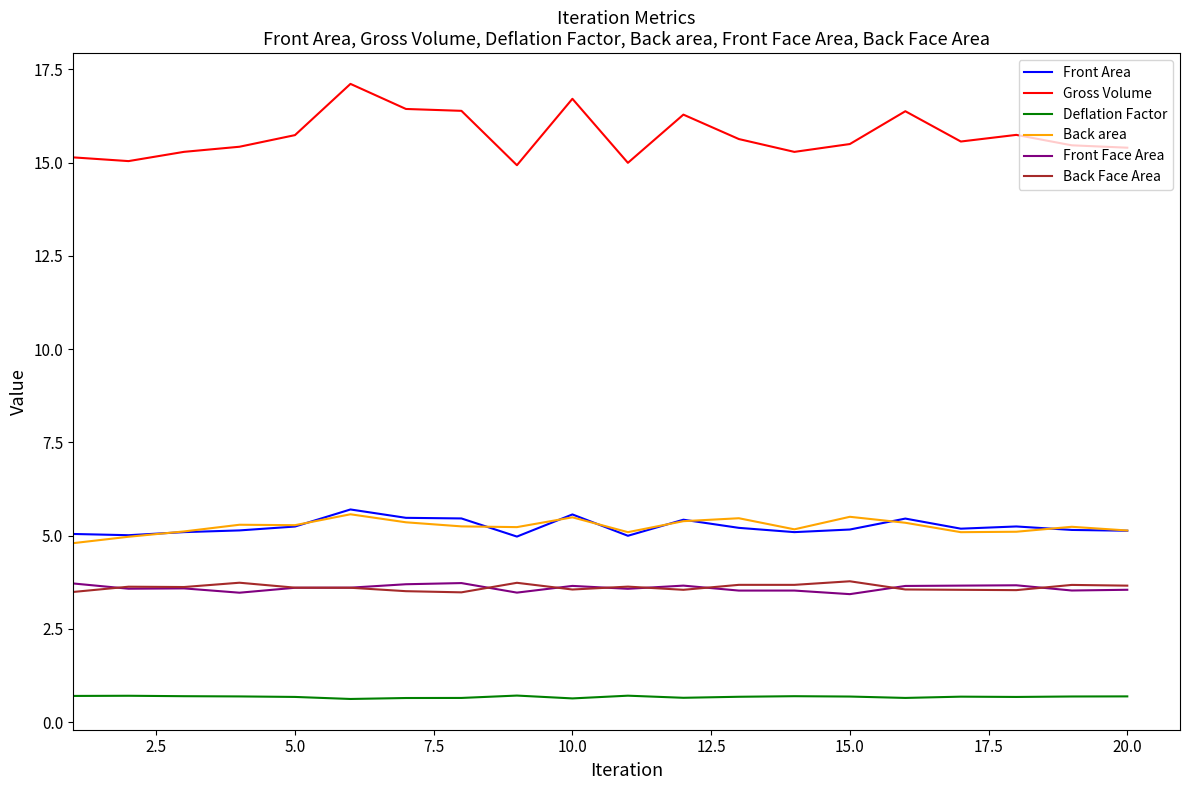

Which series has the widest spread of values?

Gross Volume